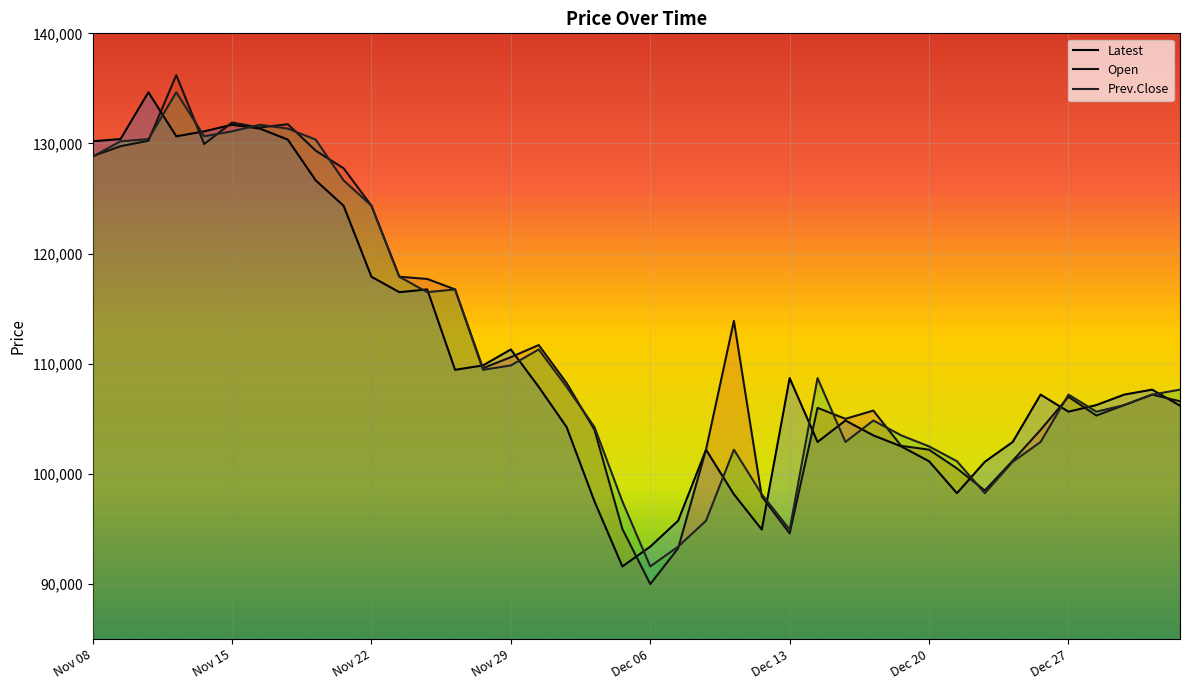

How many lines are shown in the chart?

3